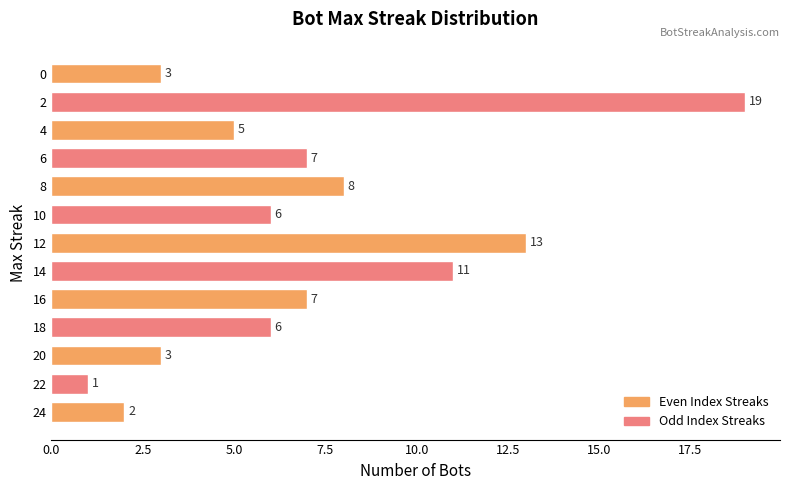

What is the average value?

7